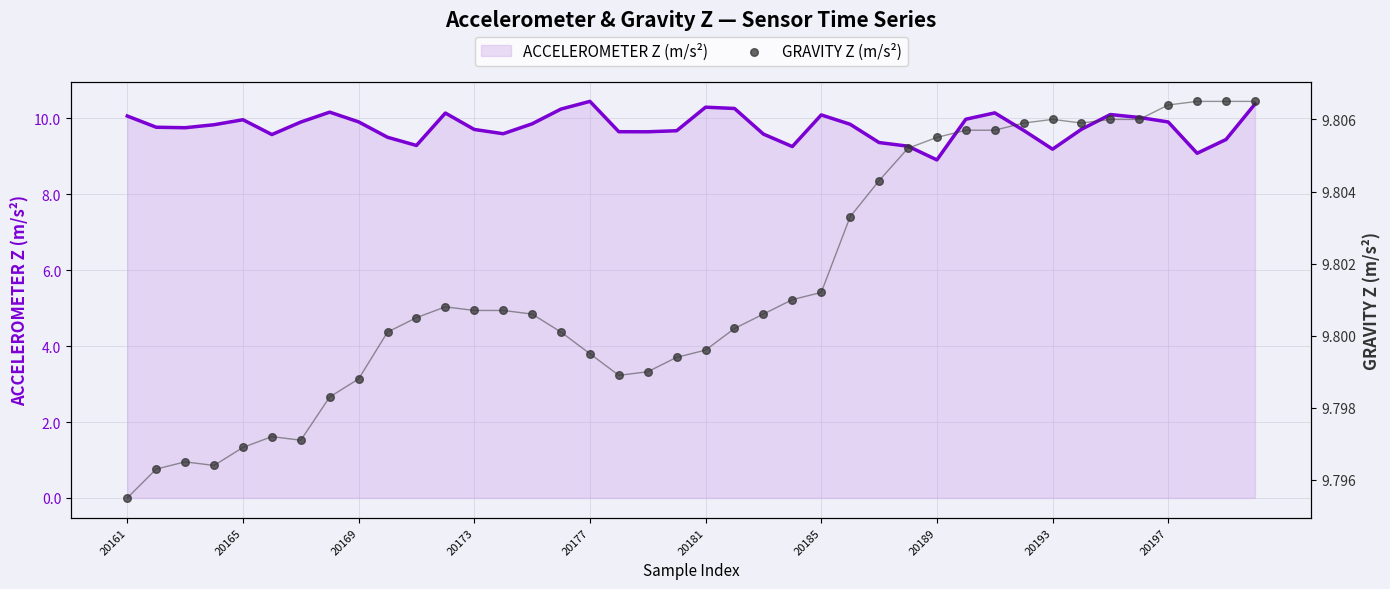

At how many categories does at least one series exceed 10?

12